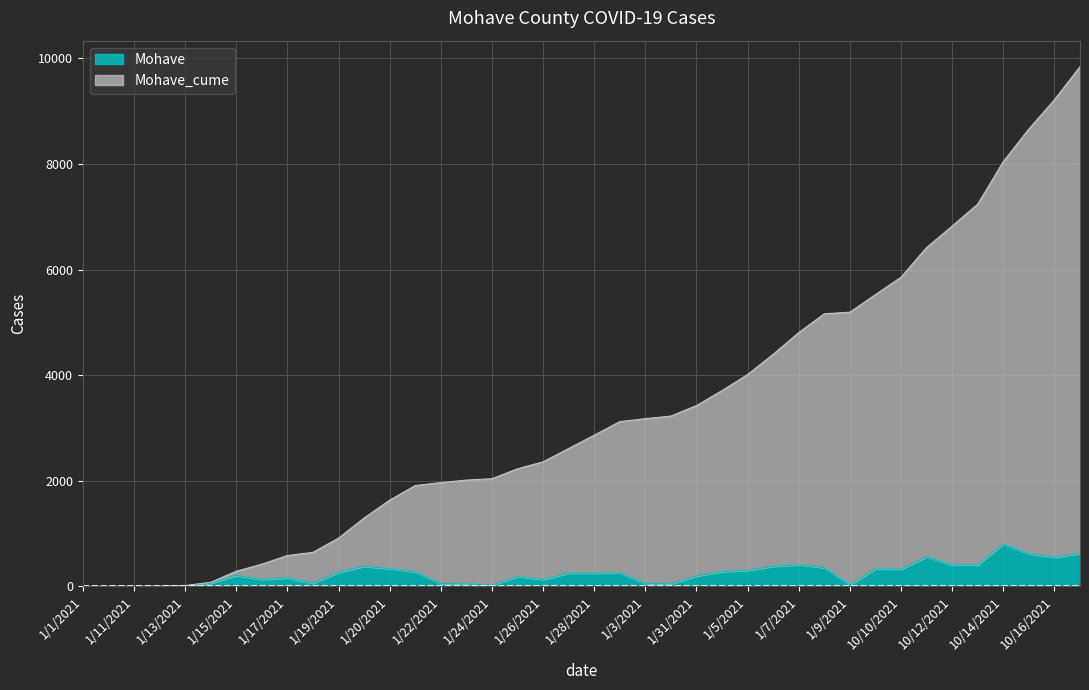

List the series in order of their overall mean, lowest first.

Mohave, Mohave_cume